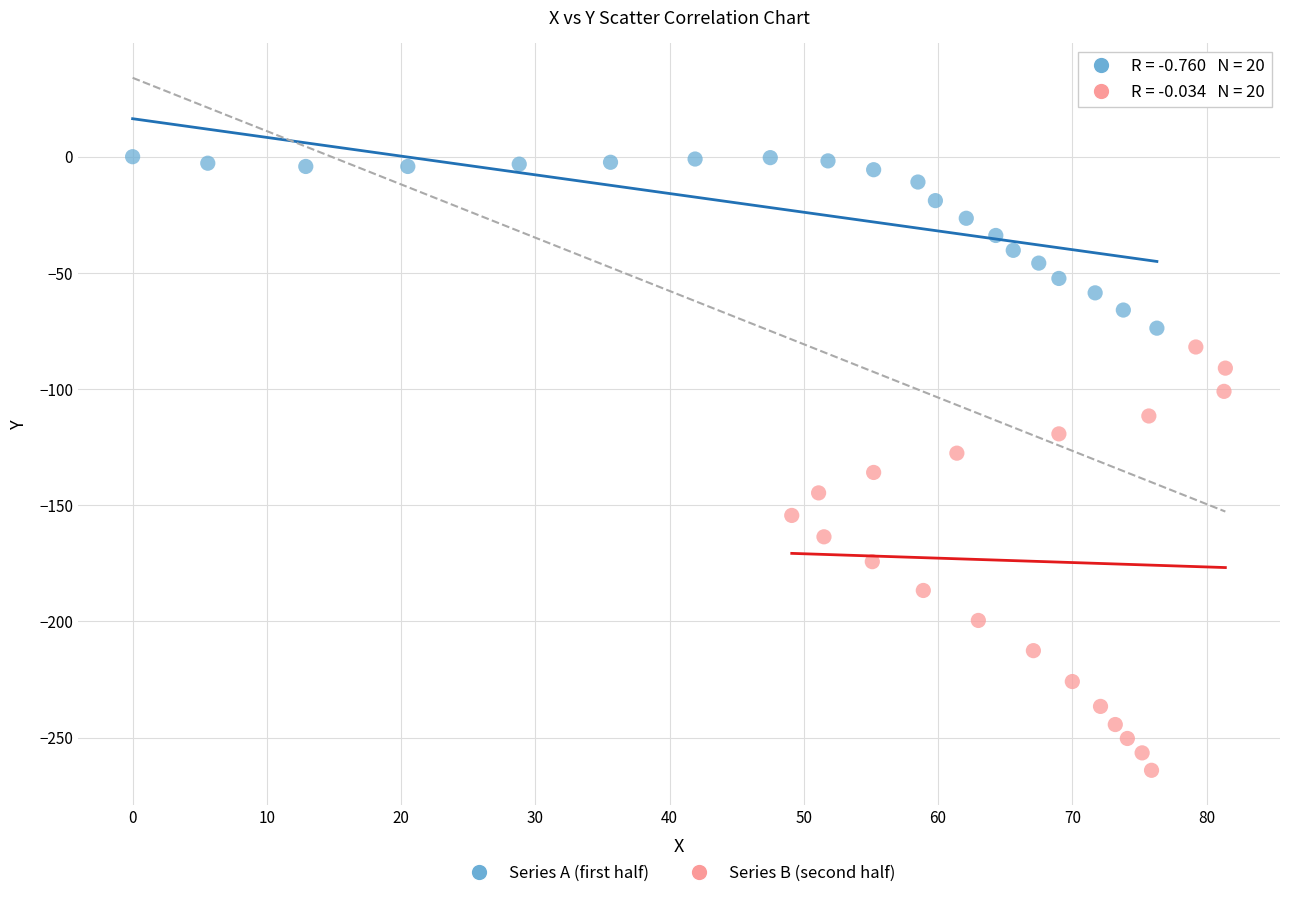

Which series has the widest spread of Y values?

Series B (second half)